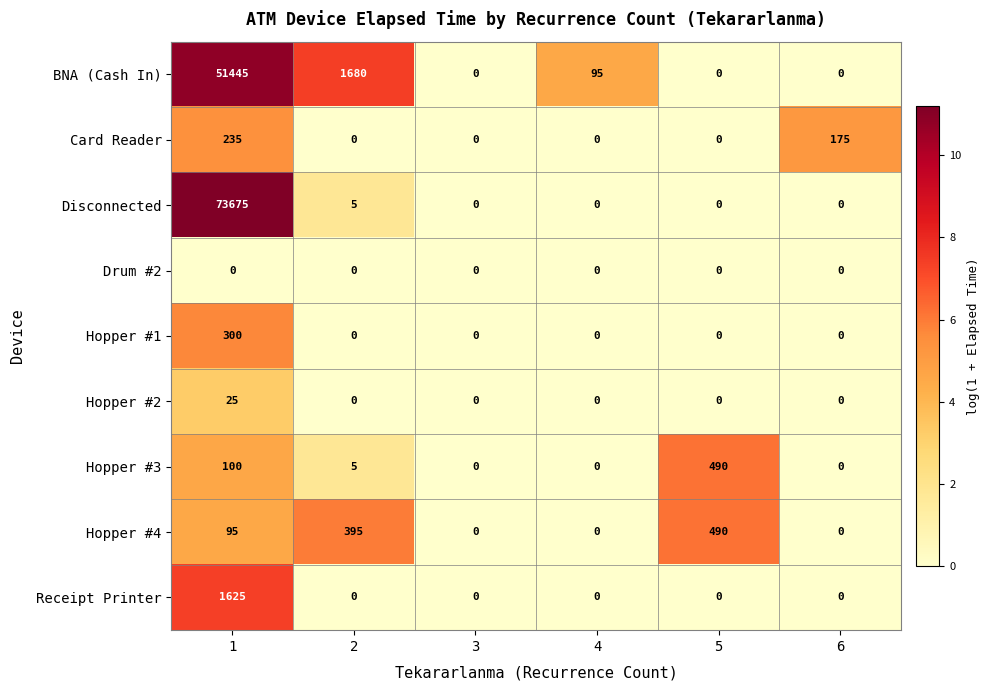

What is the maximum value shown in the chart?

73675